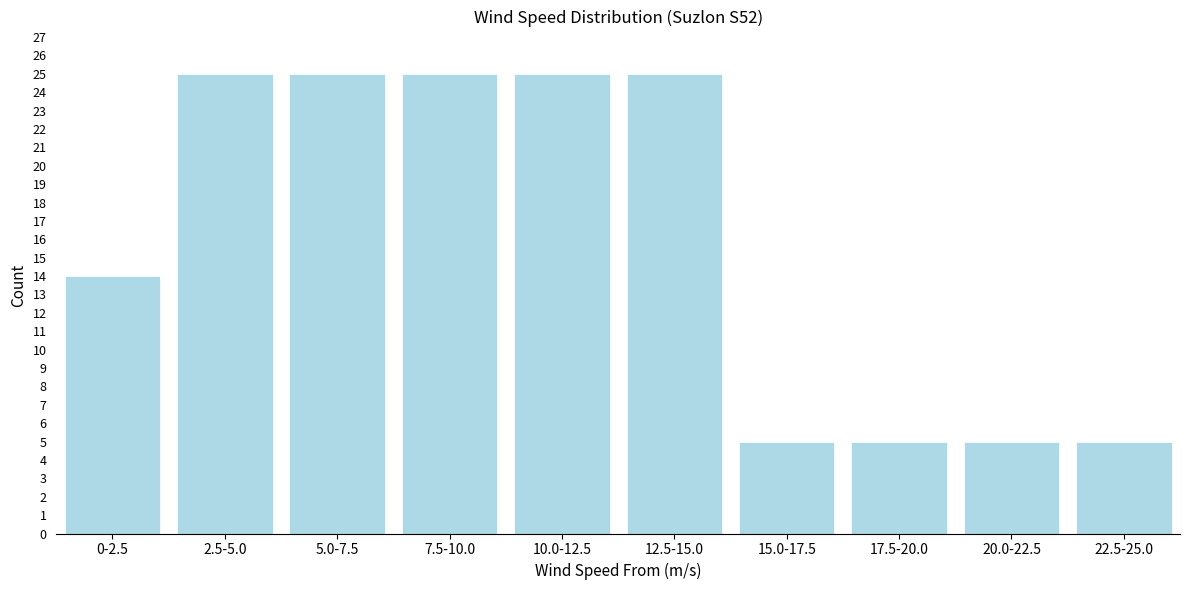

Reading left to right, what are all the values shown in this chart?

0-2.5=14	2.5-5.0=25	5.0-7.5=25	7.5-10.0=25	10.0-12.5=25	12.5-15.0=25	15.0-17.5=5	17.5-20.0=5	20.0-22.5=5	22.5-25.0=5